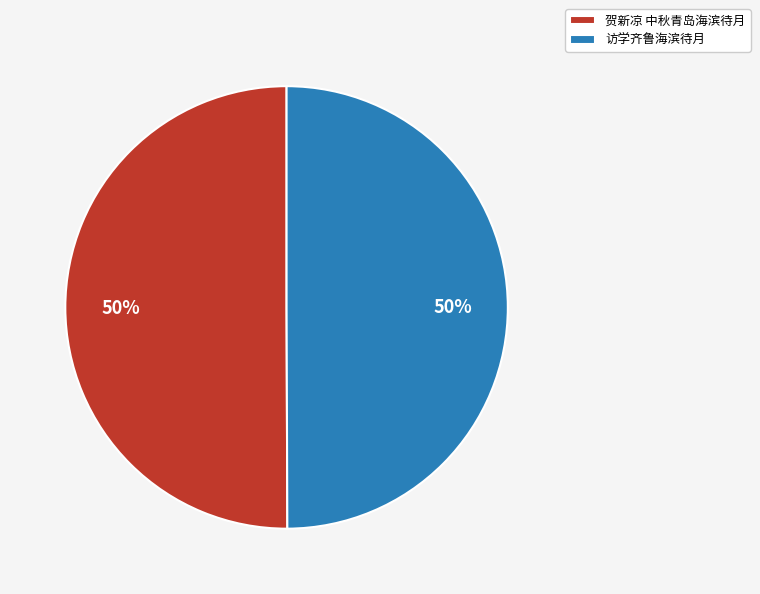

The 贺新凉 中秋青岛海滨待月 slice represents 58% of the pie. True or false?

False